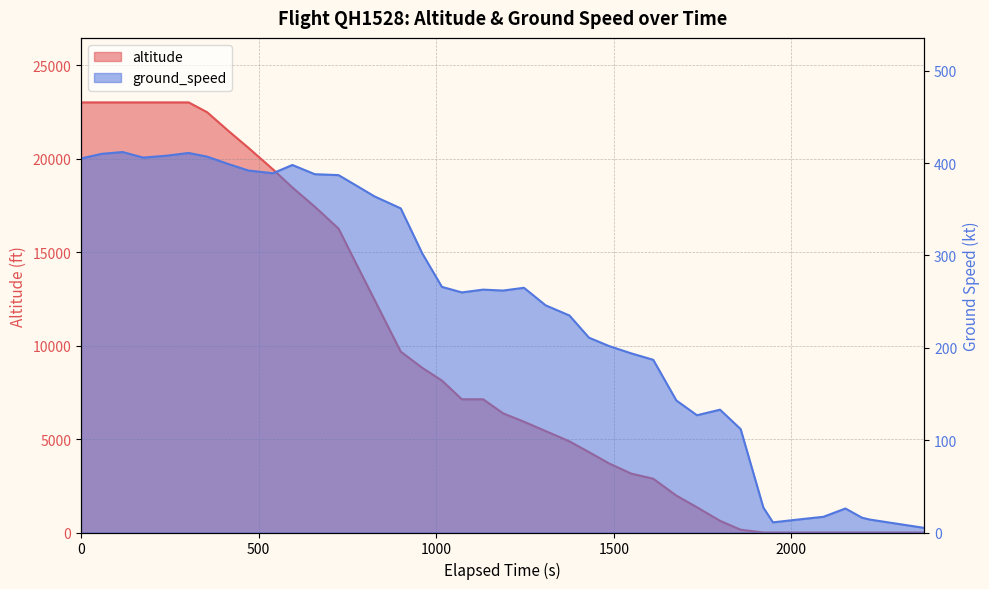

How many series are shown in this chart?

2